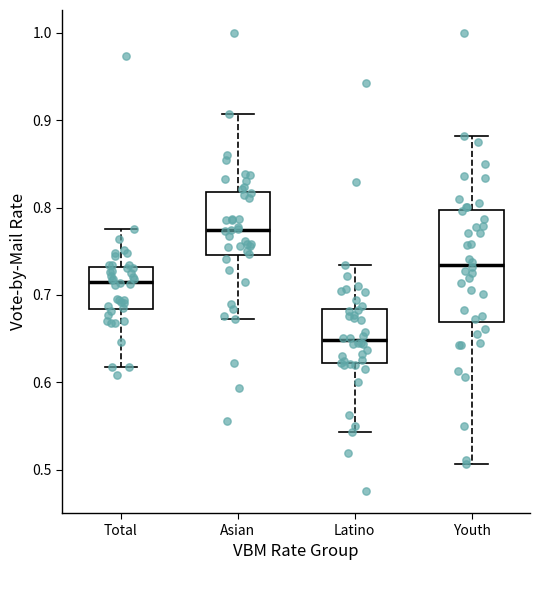

Reading left to right, read every box against the y-axis: the position of its median line, the range the box covers, and the ends of its whiskers. The values are not printed on the chart, so give them approximately, as read against the axis.

Total: median 0.72, box 0.68 to 0.73, whiskers 0.62 to 0.78
Asian: median 0.77, box 0.75 to 0.82, whiskers 0.67 to 0.91
Latino: median 0.65, box 0.62 to 0.68, whiskers 0.54 to 0.73
Youth: median 0.73, box 0.67 to 0.80, whiskers 0.51 to 0.88